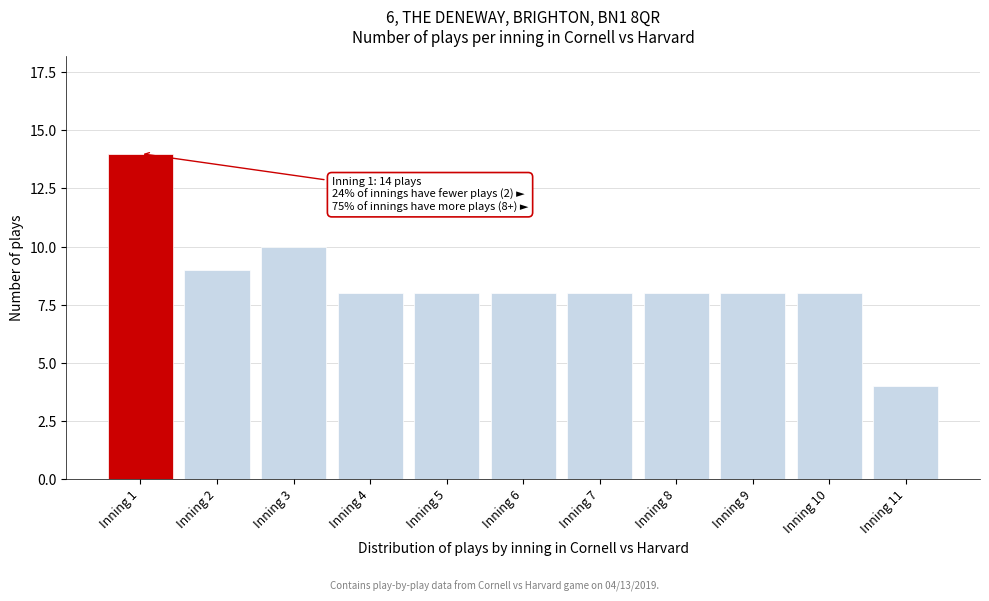

Reading left to right, transcribe all the data shown in this chart.

Inning 1=14	Inning 2=9	Inning 3=10	Inning 4=8	Inning 5=8	Inning 6=8	Inning 7=8	Inning 8=8	Inning 9=8	Inning 10=8	Inning 11=4